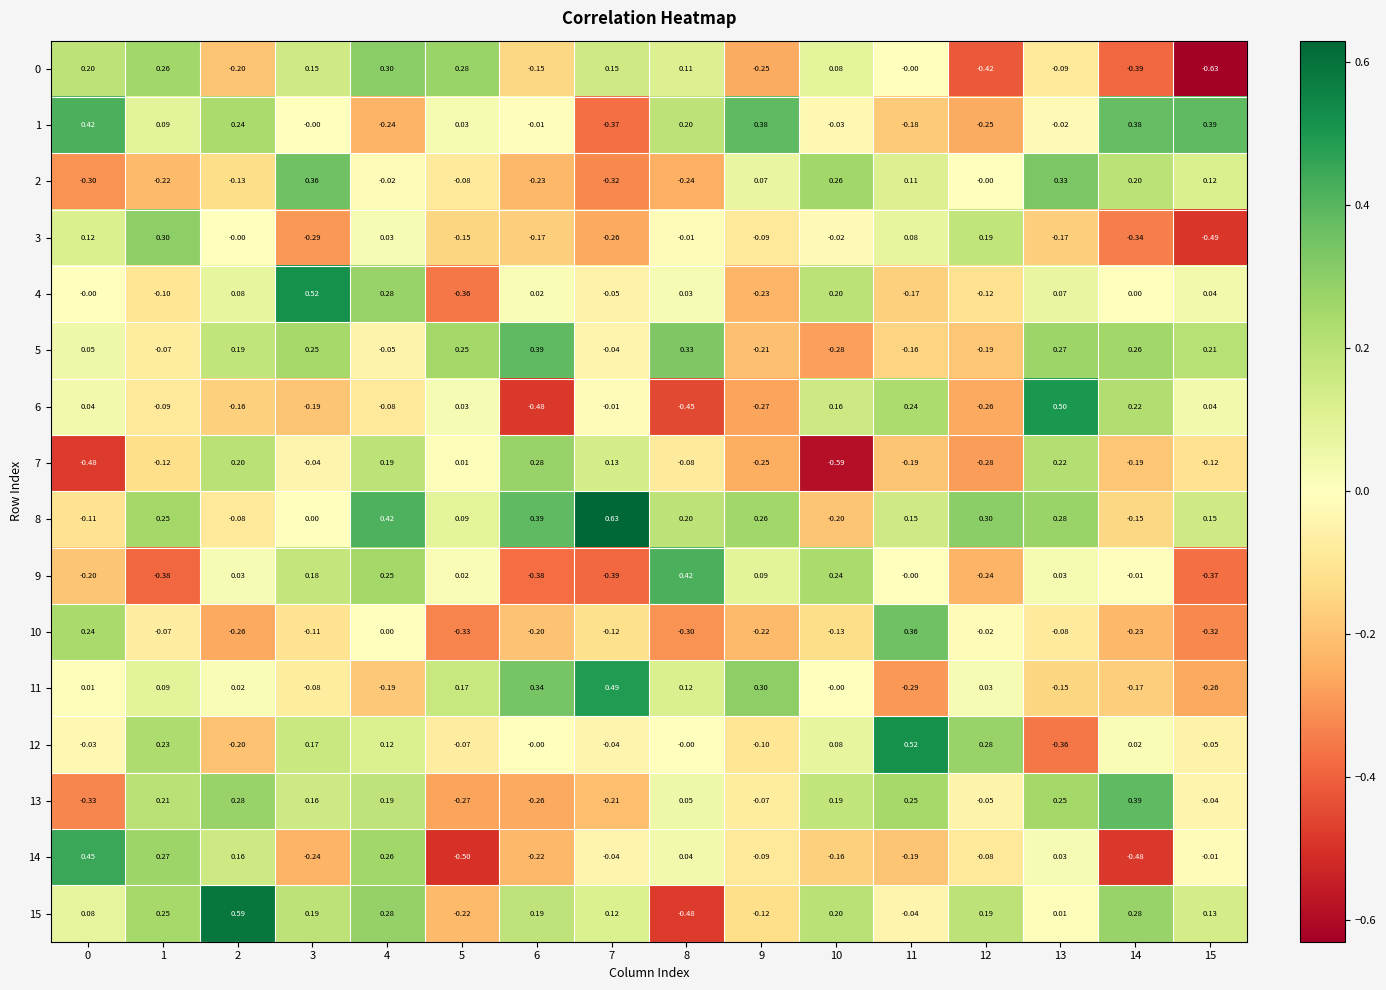

Rank the series at 9 from highest to lowest value.

1, 11, 8, 9, 2, 13, 3, 14, 12, 15, 5, 10, 4, 7, 0, 6